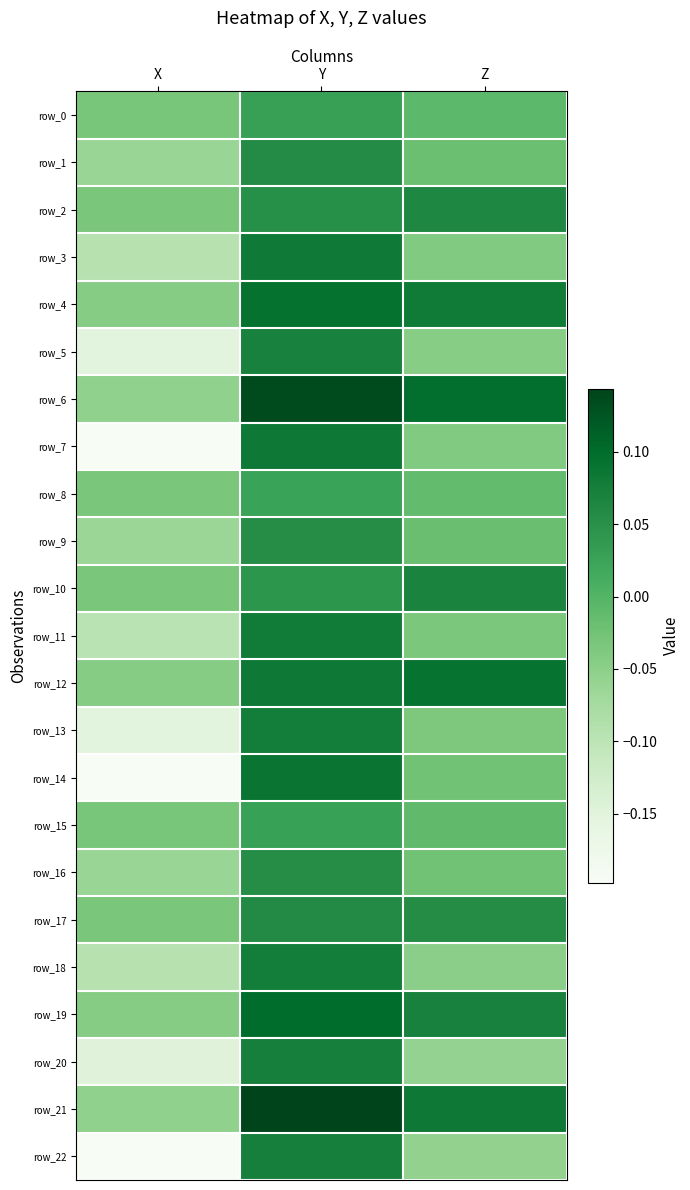

How many distinct data groups are displayed?

23